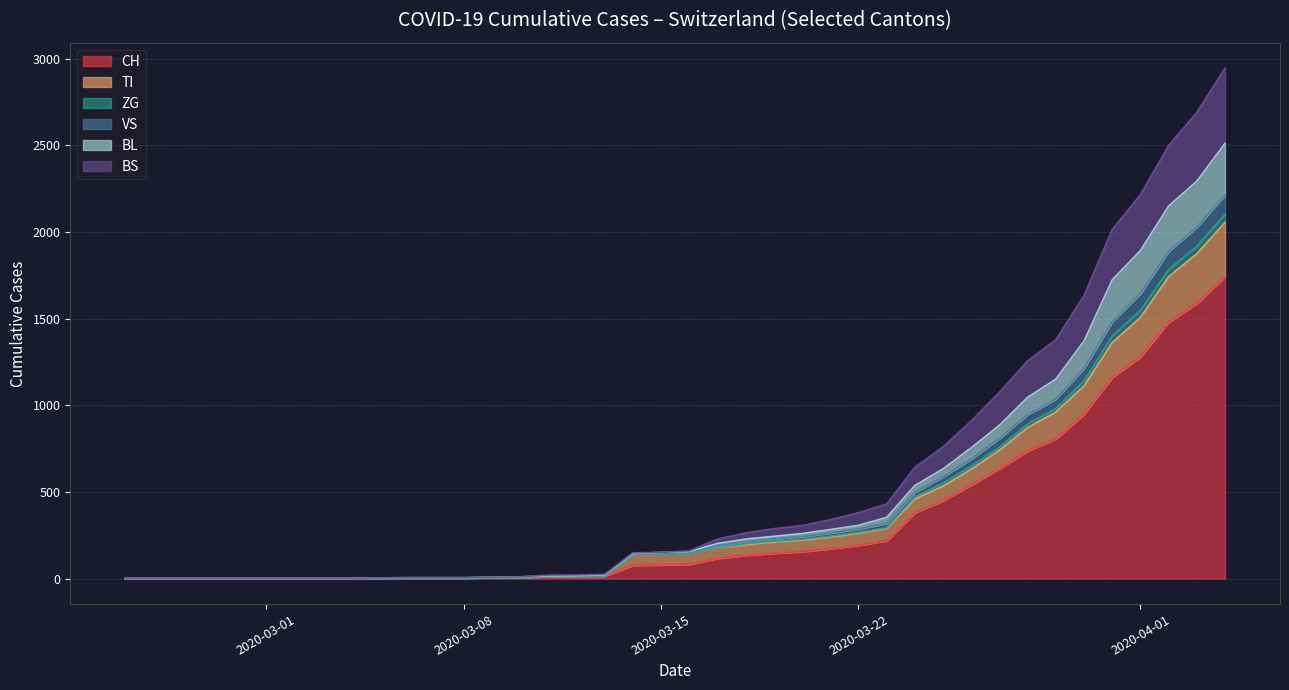

What are all the series names shown in the legend?

CH, TI, ZG, VS, BL, BS